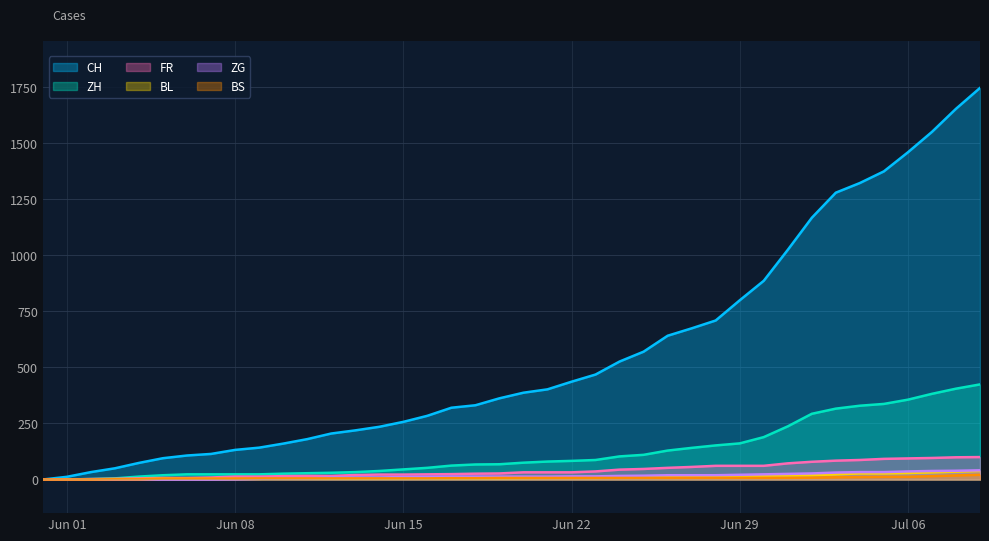

True or false: ZG and CH cross at least once.

False